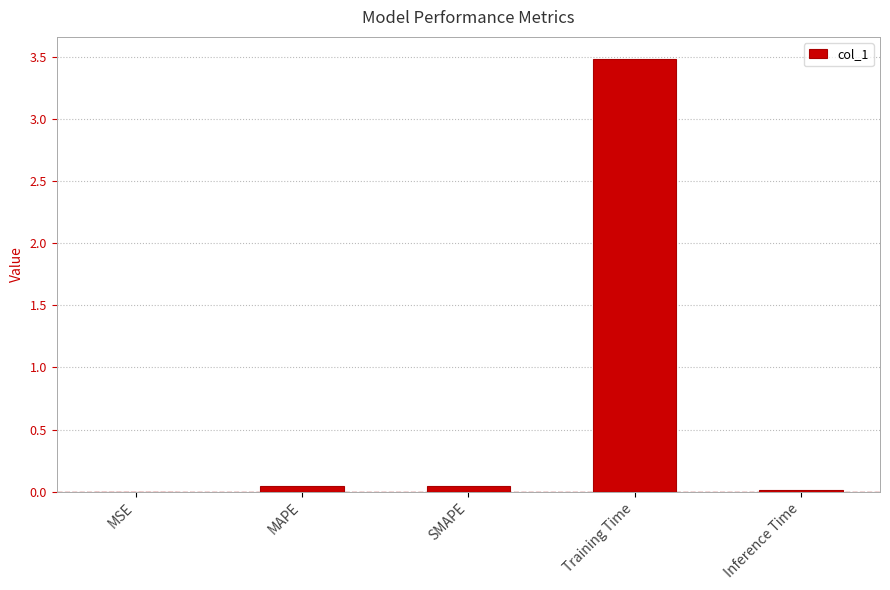

Is it true that the value at MSE is 0.0?

True